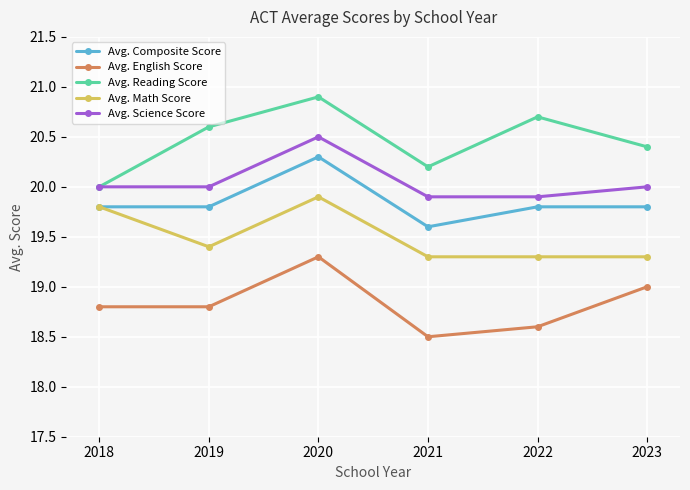

How many lines are shown in the chart?

5